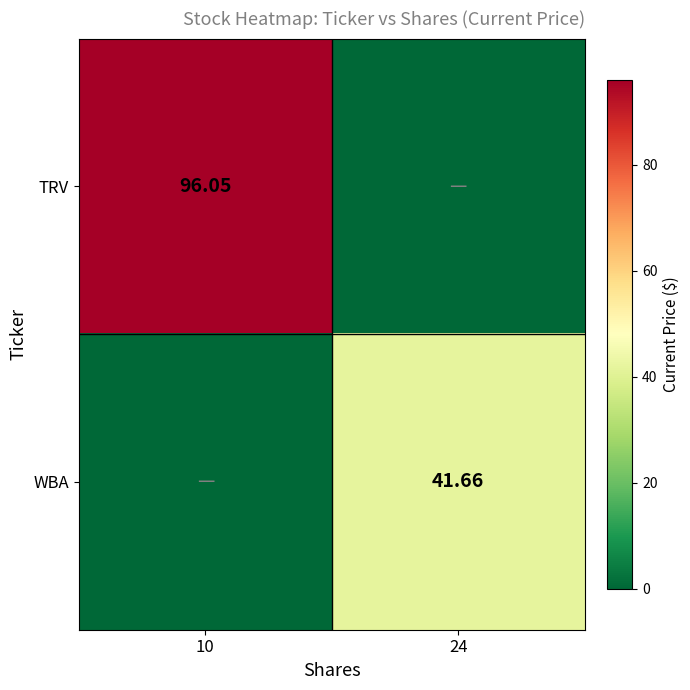

Which label corresponds to the smallest value in the chart?

24